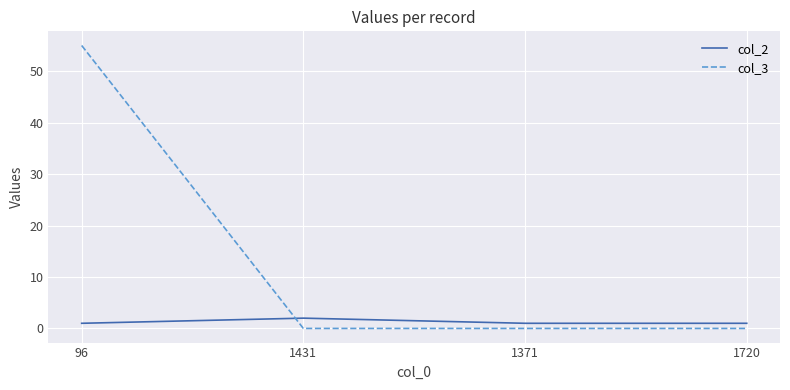

Reading left to right, transcribe all the data shown in this chart.

col_2: 1	2	1	1
col_3: 55	0	0	0